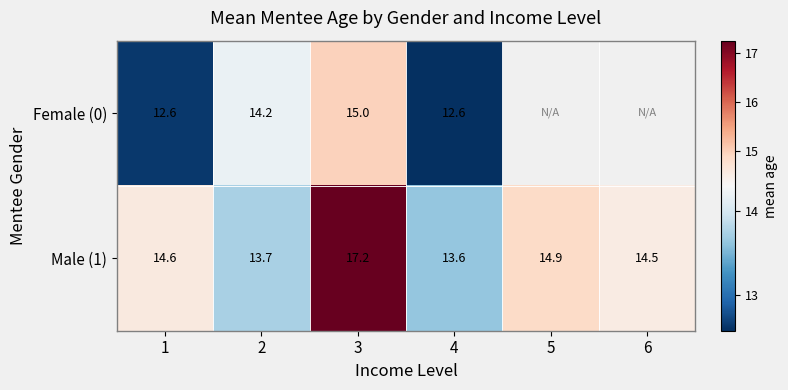

At which category is the sum across all series the highest?

3